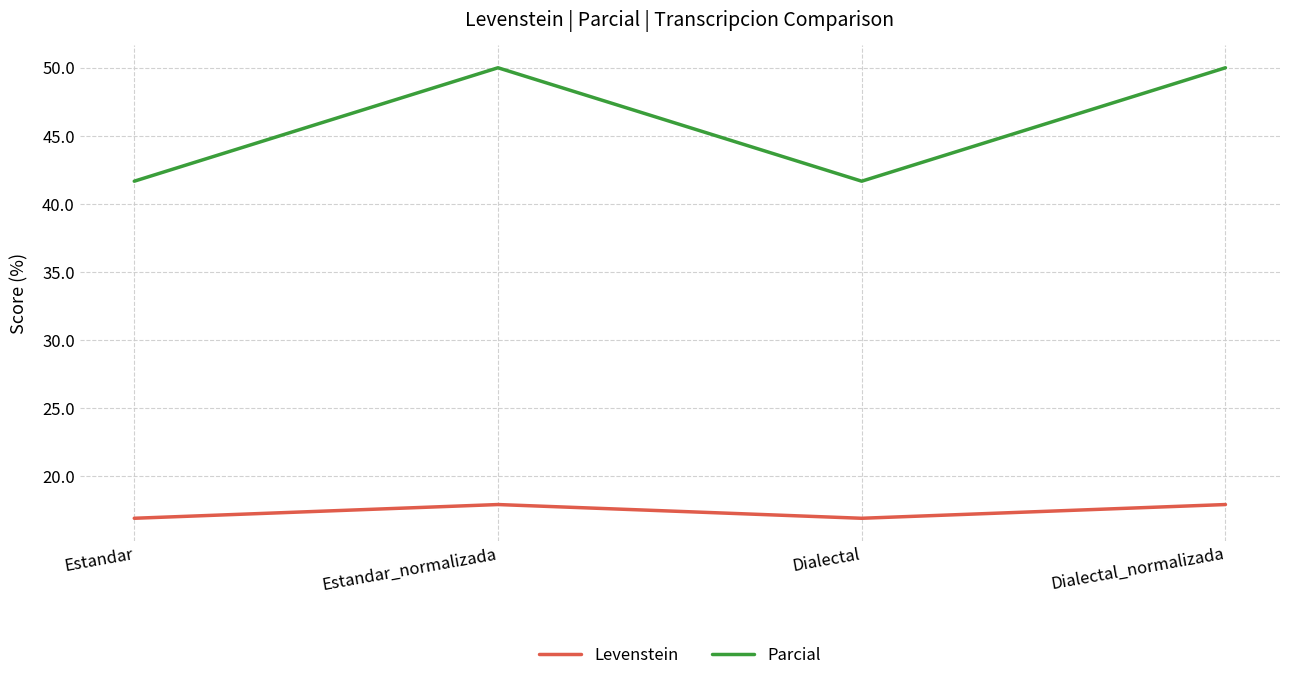

What are all the series names shown in the legend?

Levenstein, Parcial